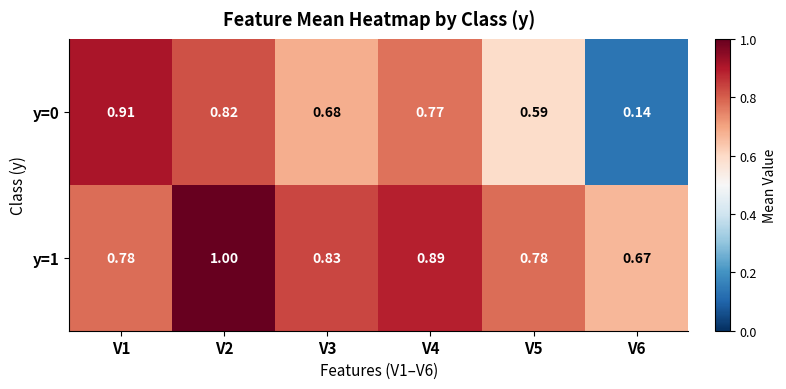

At V1, list the series in order from largest to smallest.

y=0, y=1